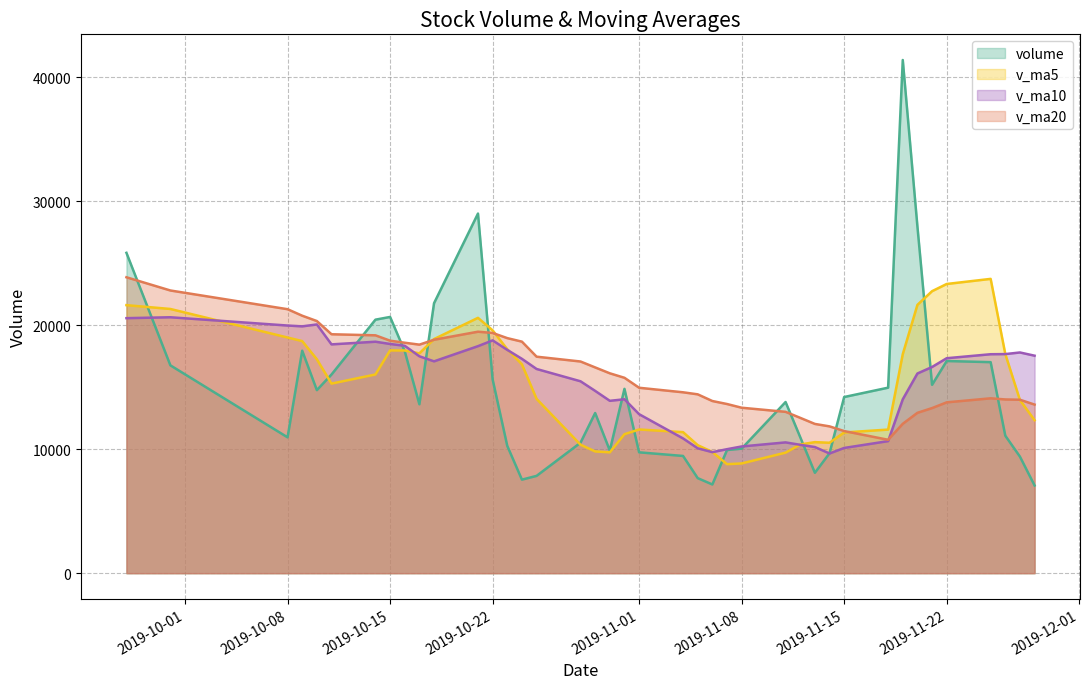

What is the average value of the v_ma5 series?

15255.5